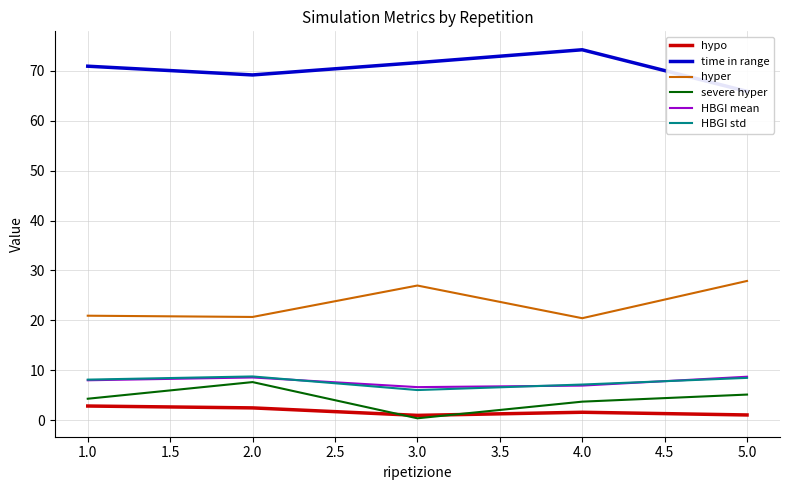

At which label does severe hyper reach its peak?

2.0